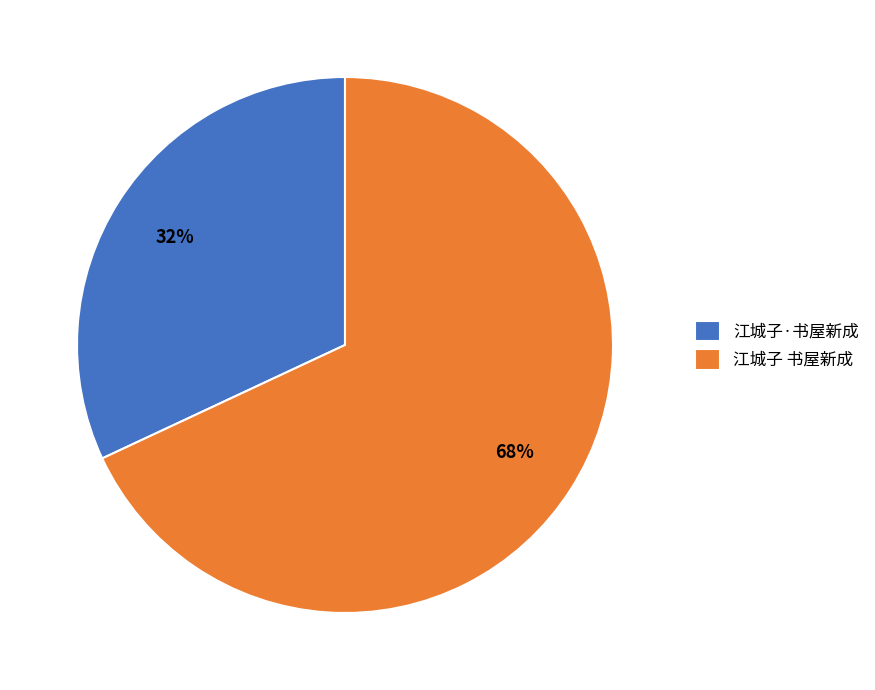

Which has a higher value, 江城子 书屋新成 or 江城子·书屋新成?

江城子 书屋新成